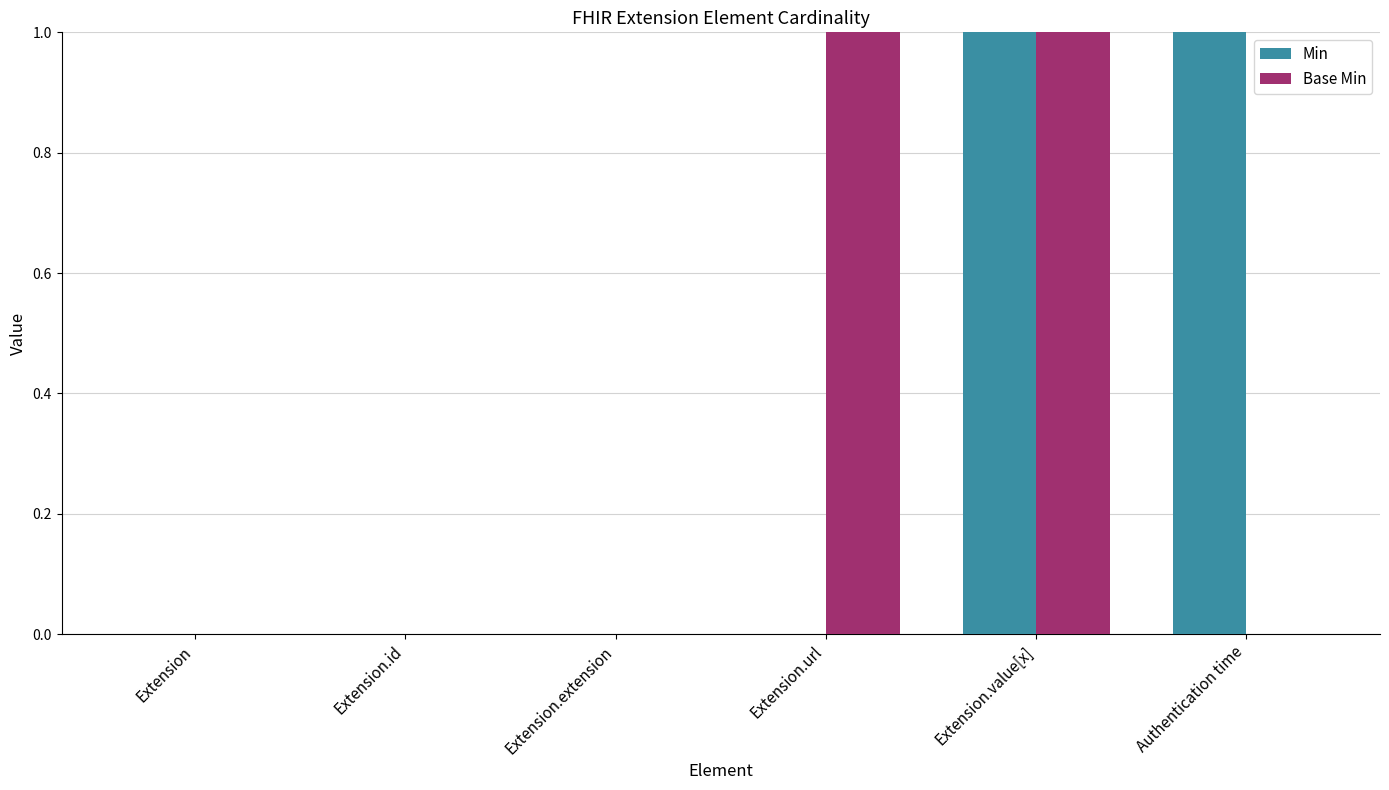

The Min series shows 2 at Extension.value[x]. True or false?

False